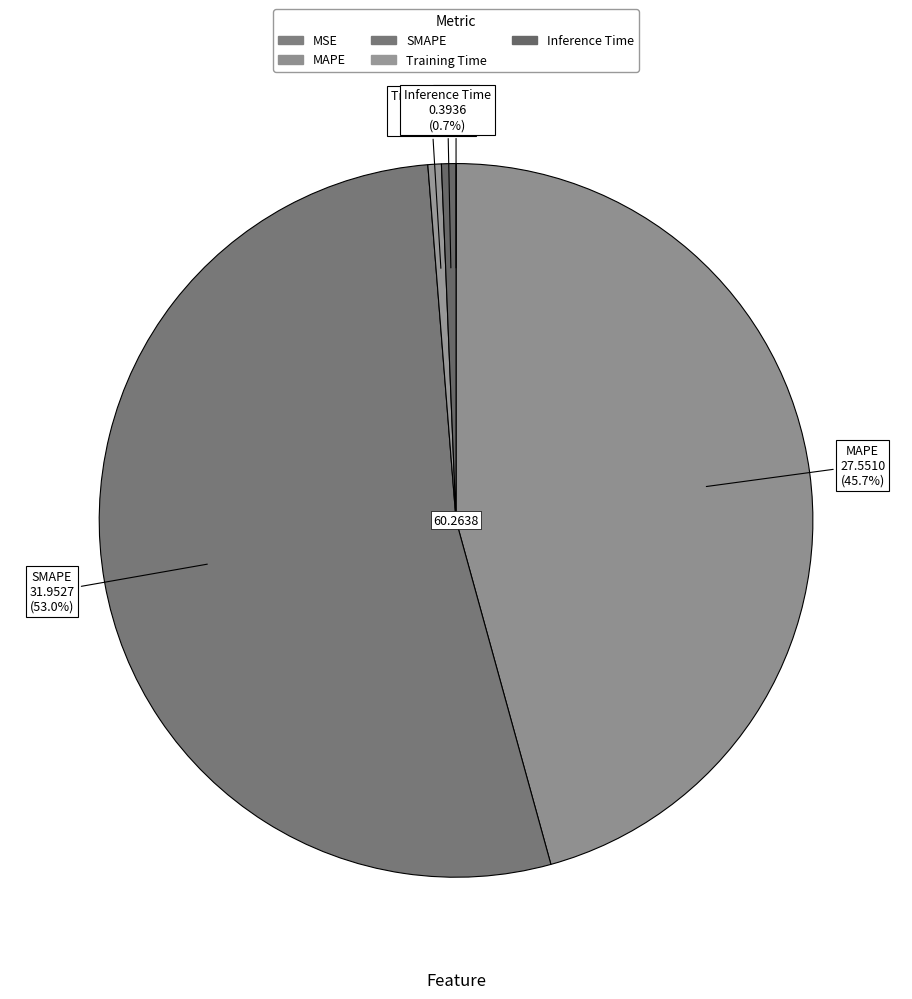

The MAPE slice represents 57% of the pie. True or false?

False